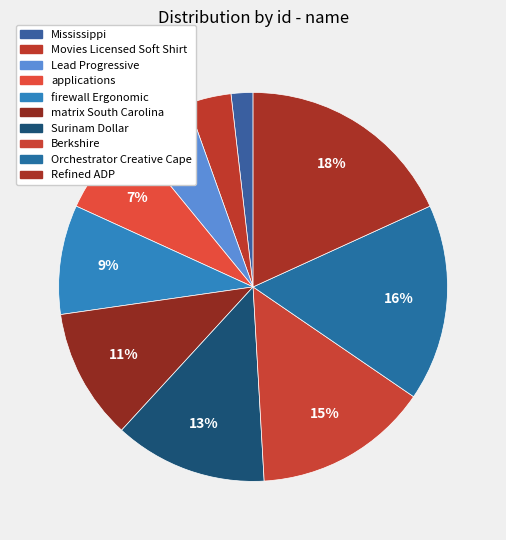

Does Movies Licensed Soft Shirt represent more than half of the total?

No